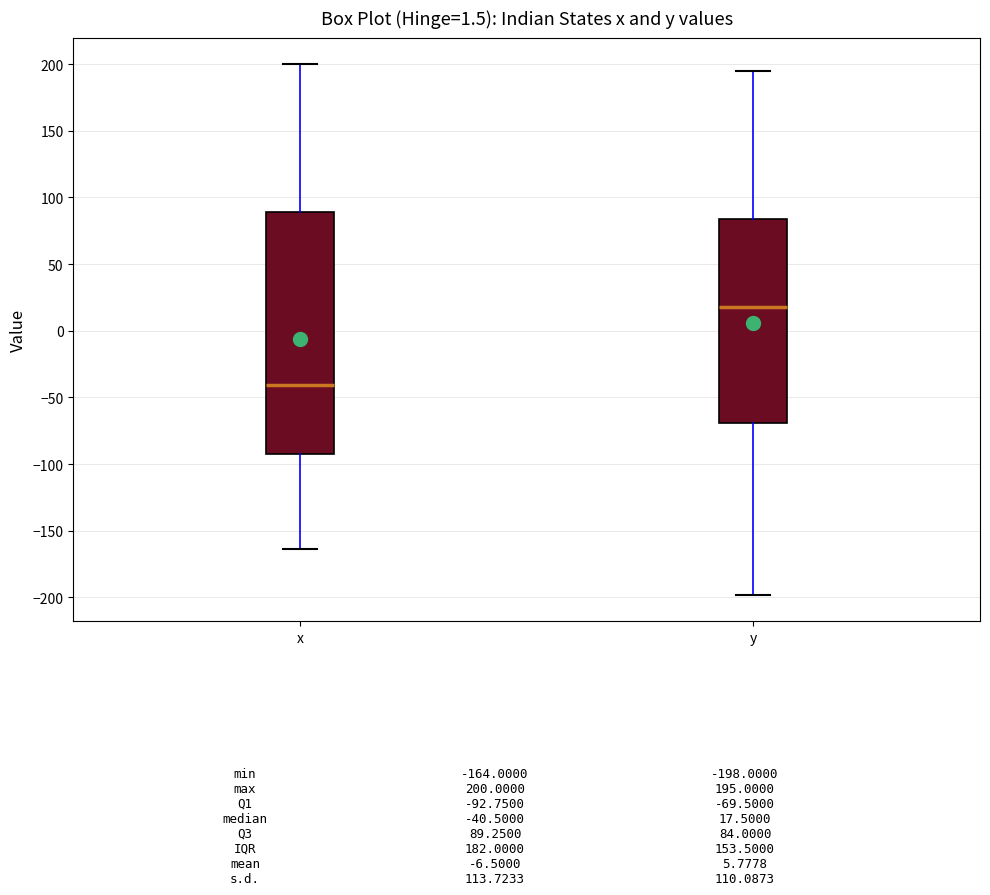

Which box has the lowest median line?

x